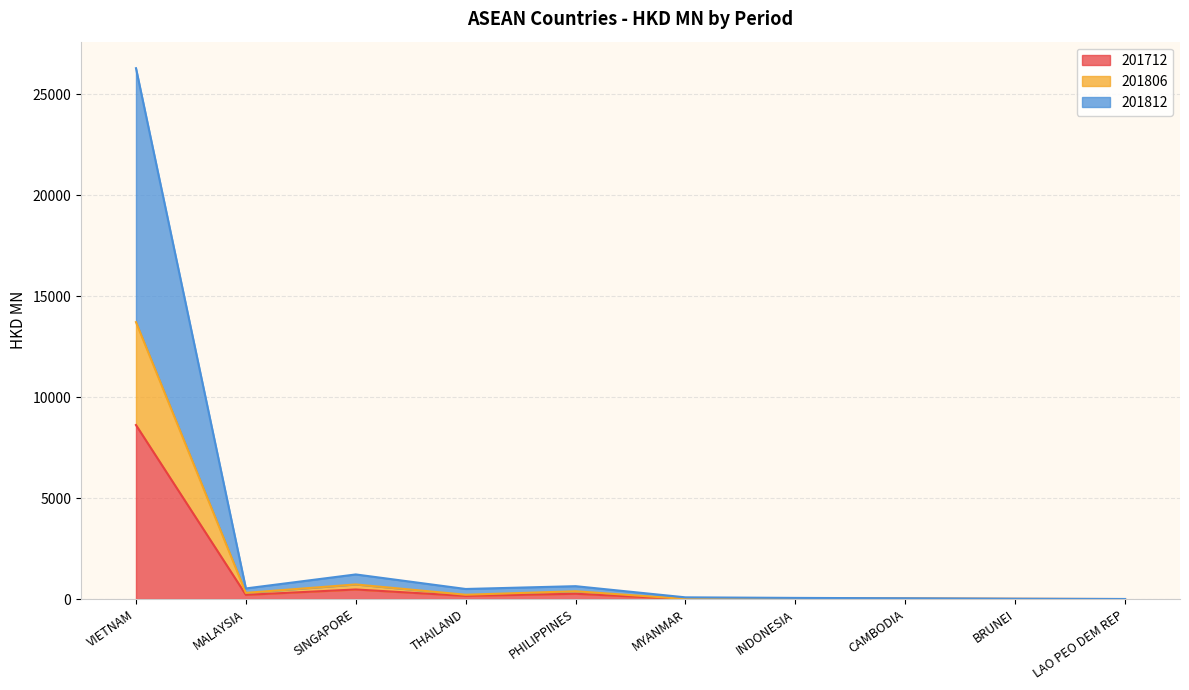

At which category does the chart reach its peak across all series?

VIETNAM